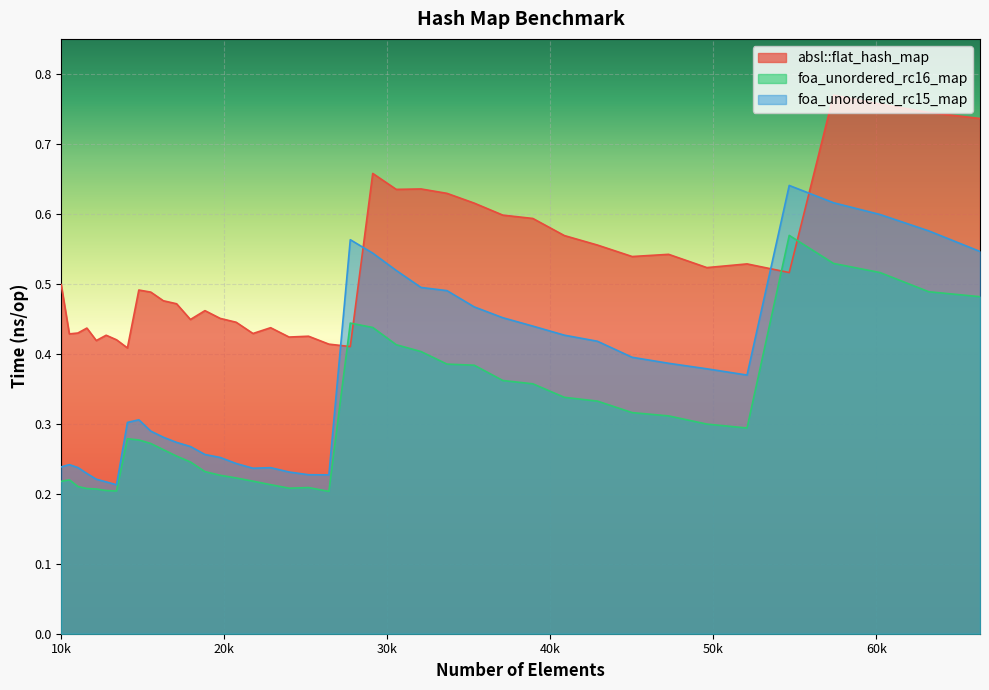

What is the minimum value for foa_unordered_rc16_map?

0.2